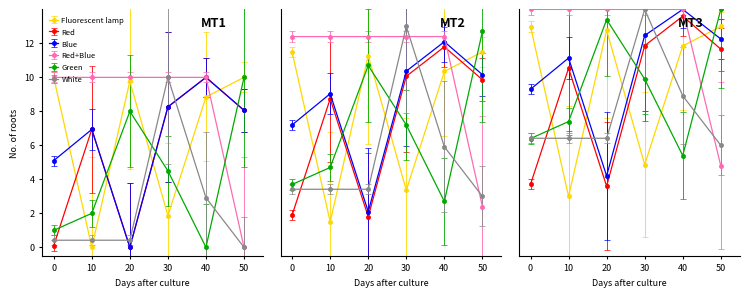

True or false: people_id has a value of 13.5 at 20.

False